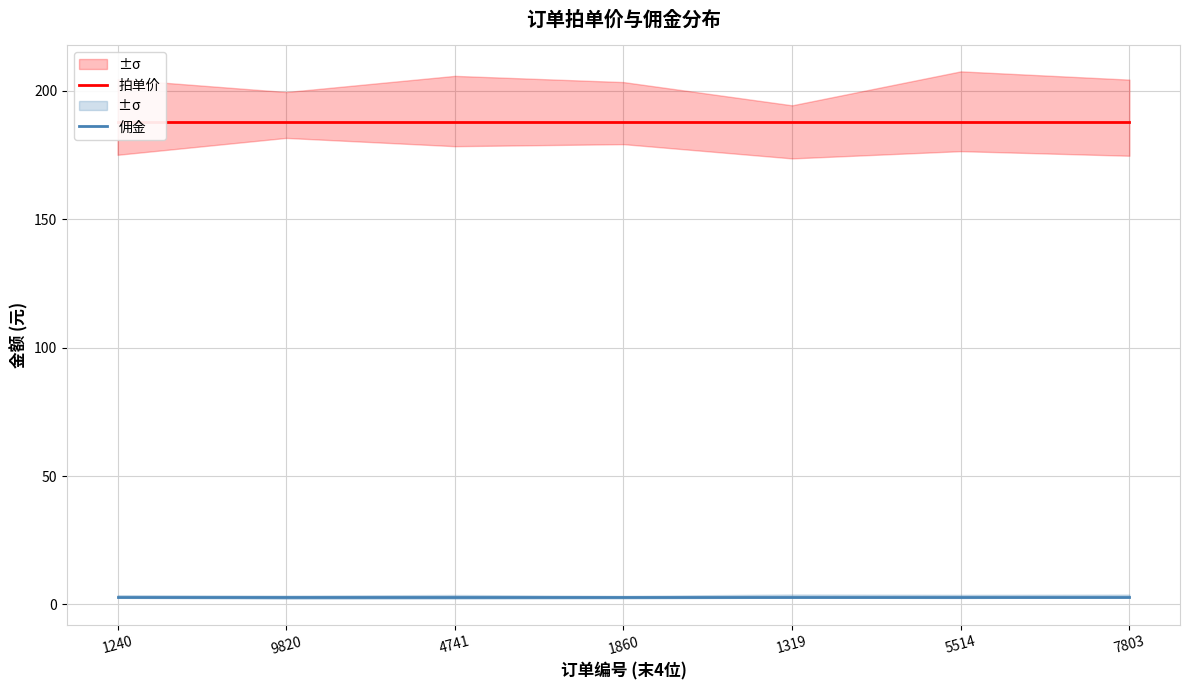

What is the maximum value shown in the chart?

188